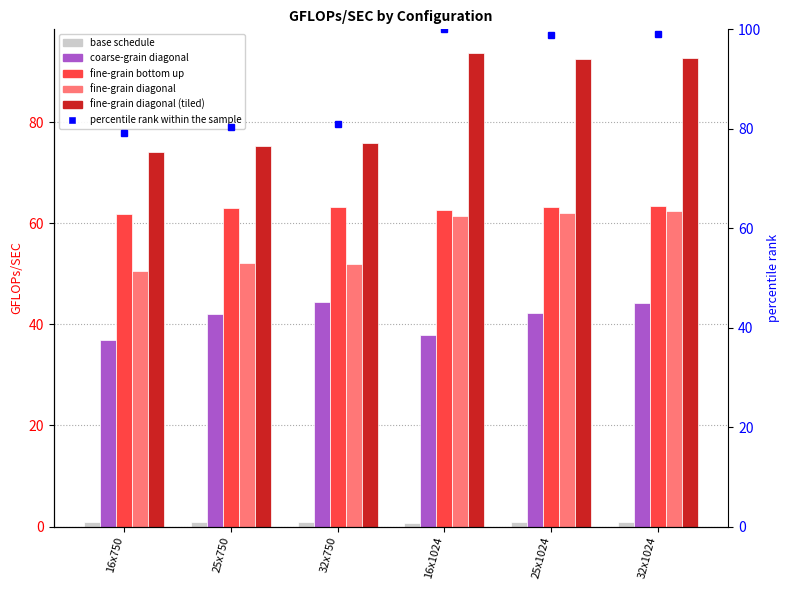

What is the total value across all series at 25x1024?

360.0